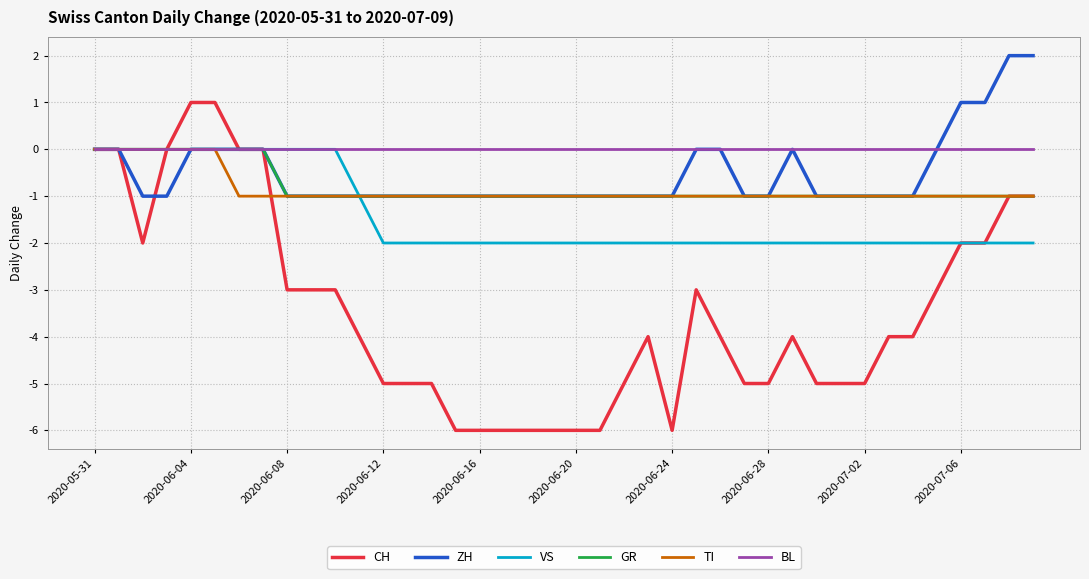

Which series has the largest total across all categories?

BL